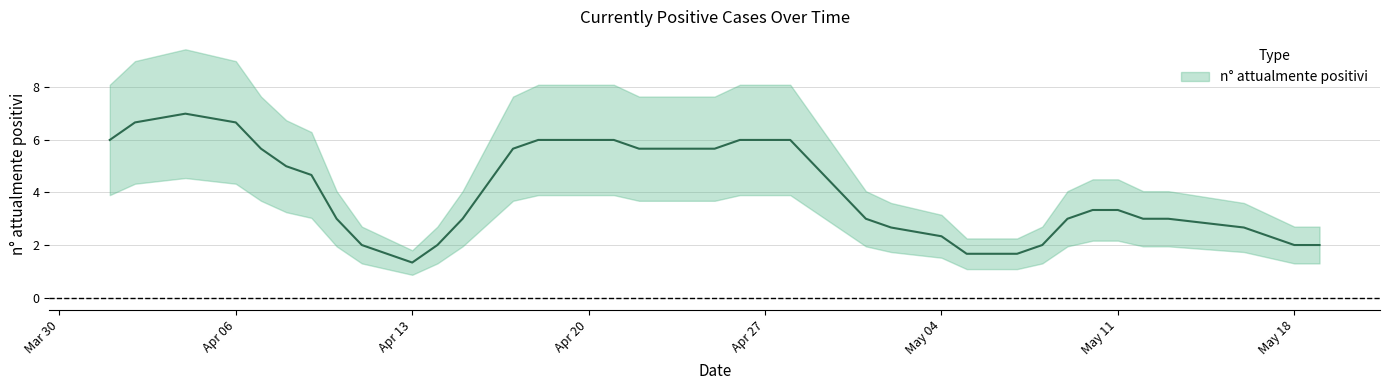

Does the chart have visible grid lines?

Yes